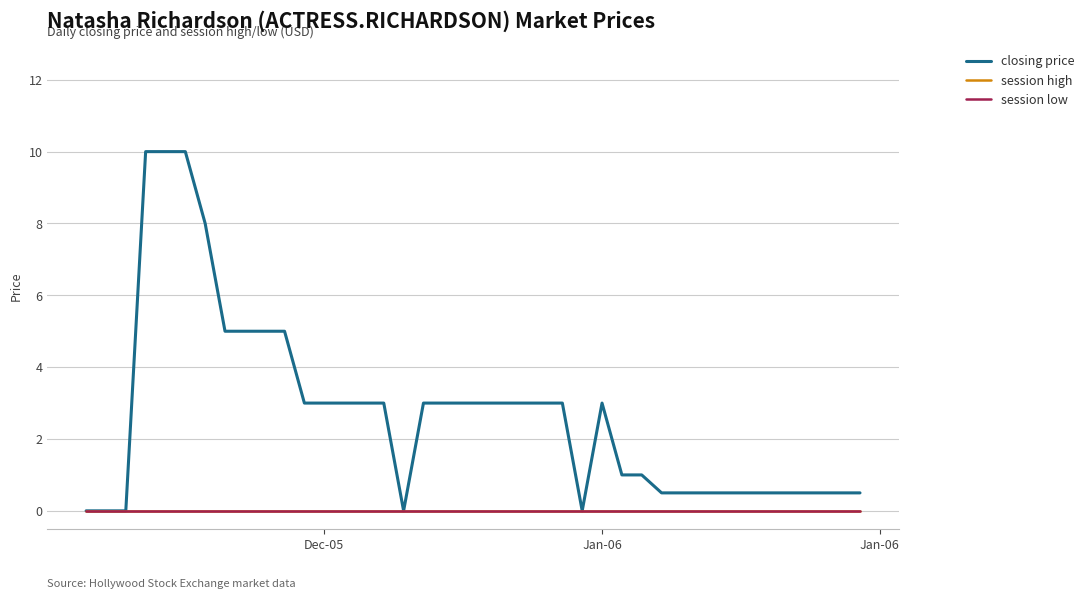

Does the chart have visible grid lines?

Yes